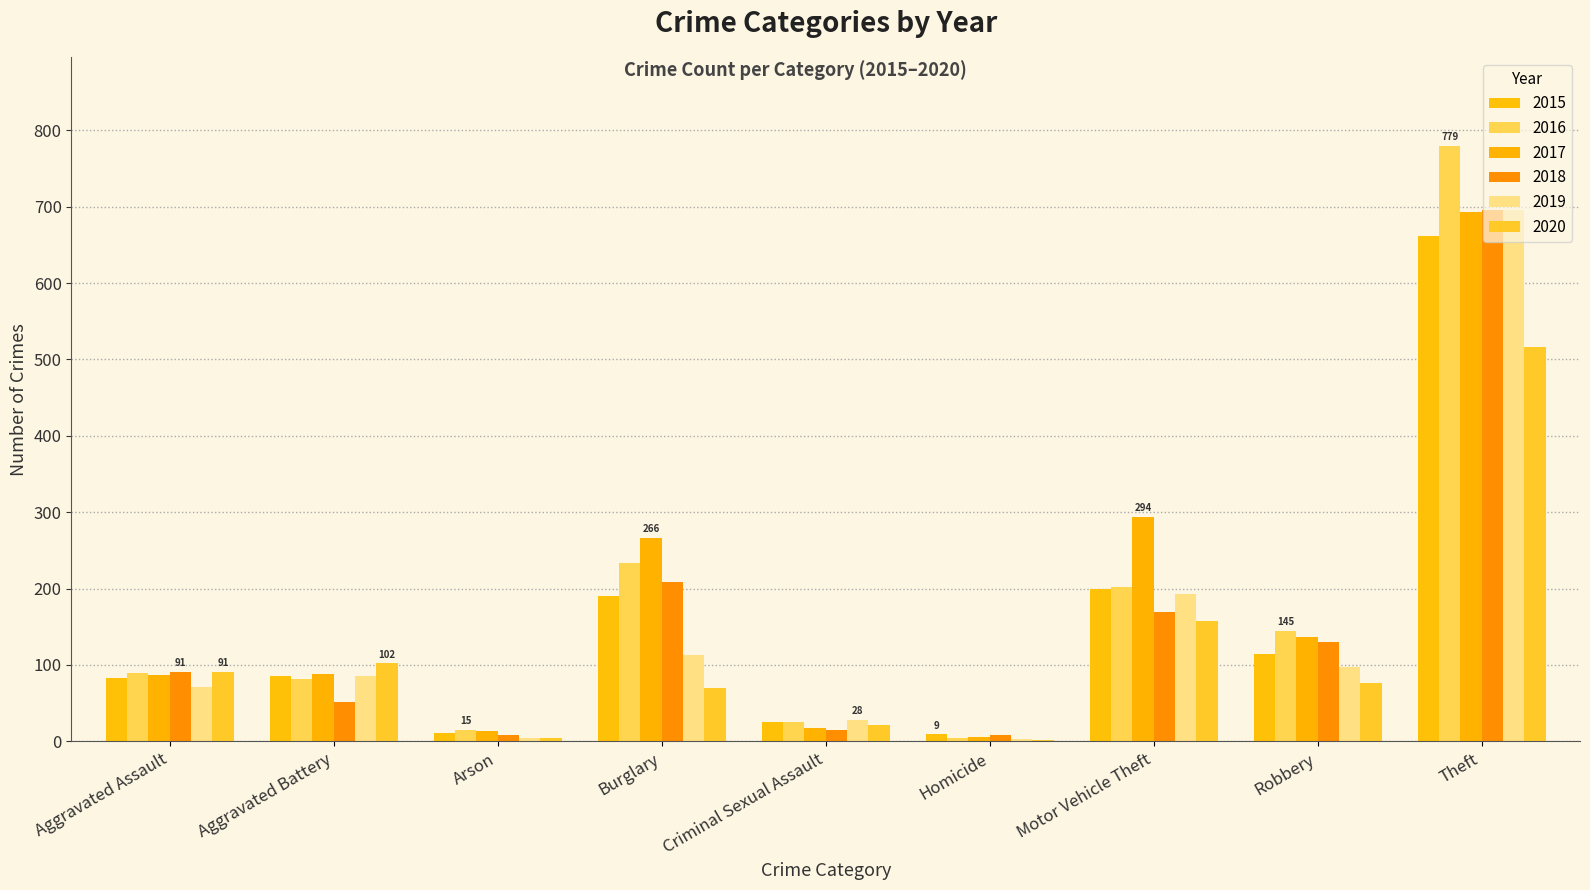

Where does the 2020 series first go above 76?

Aggravated Assault